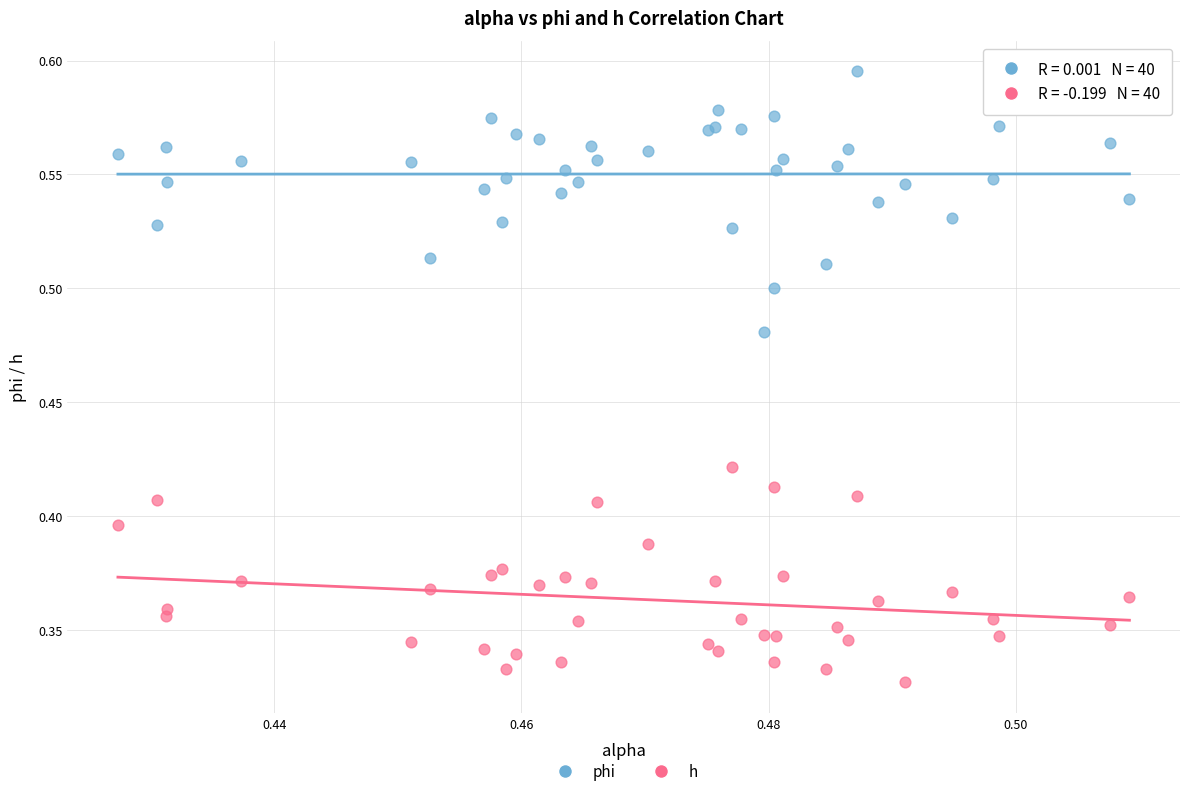

Which series reaches the maximum Y coordinate?

phi